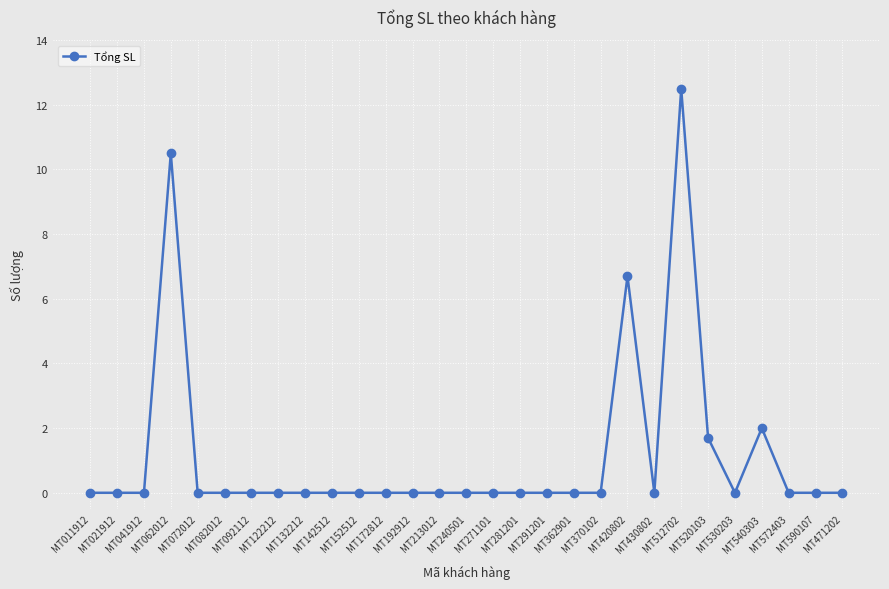

How many lines are shown in the chart?

1